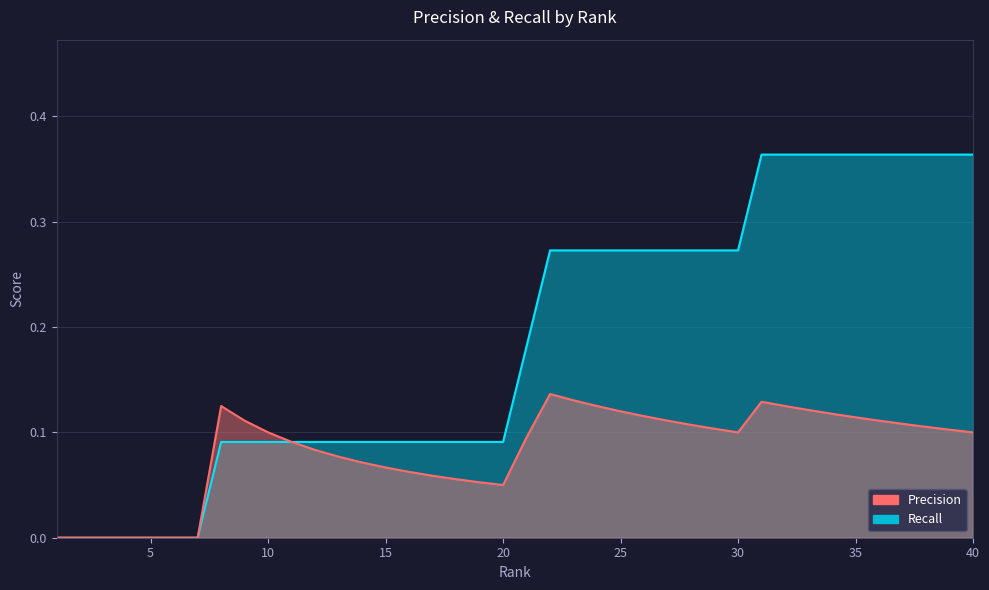

Rank the categories by Precision value from lowest to highest.

1, 2, 3, 4, 5, 6, 7, 20, 19, 18, 17, 16, 15, 14, 13, 12, 11, 21, 10, 30, 40, 39, 29, 38, 28, 37, 9, 27, 36, 35, 26, 34, 25, 33, 8, 24, 32, 31, 23, 22